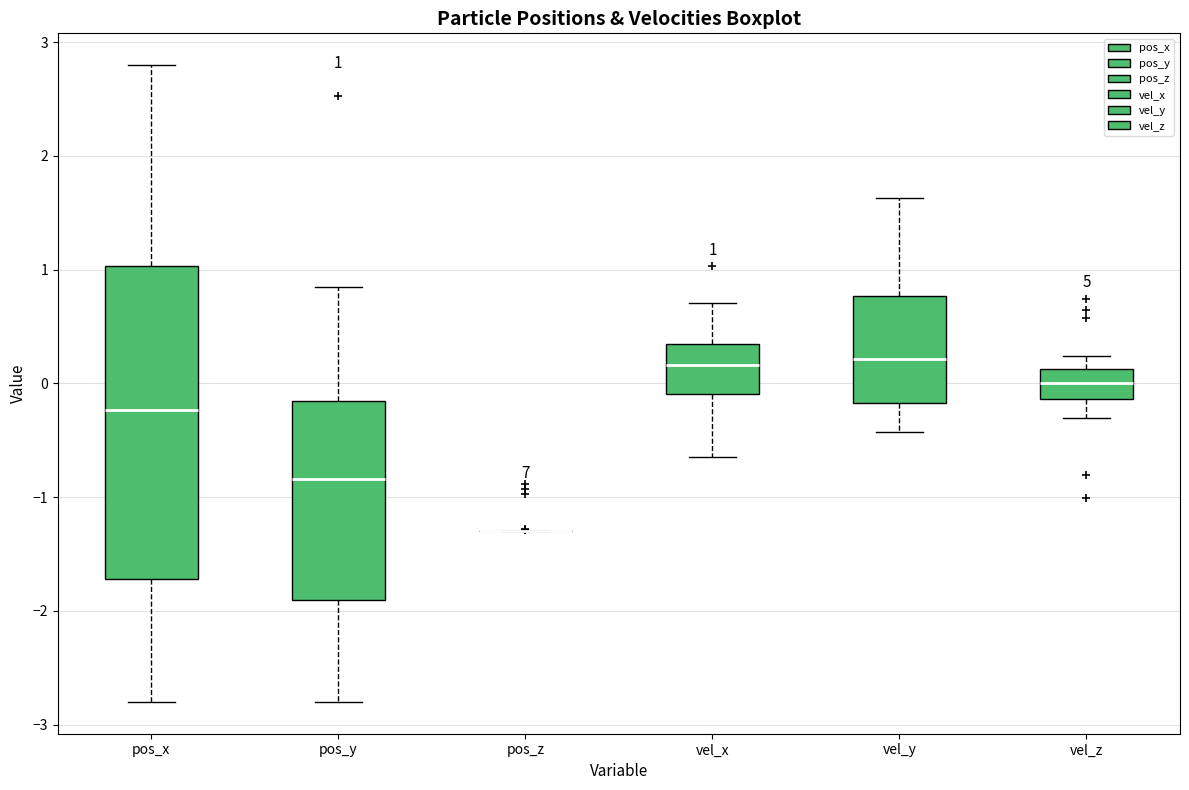

Comparing the boxes themselves (not the whiskers), which one is the tallest?

pos_x